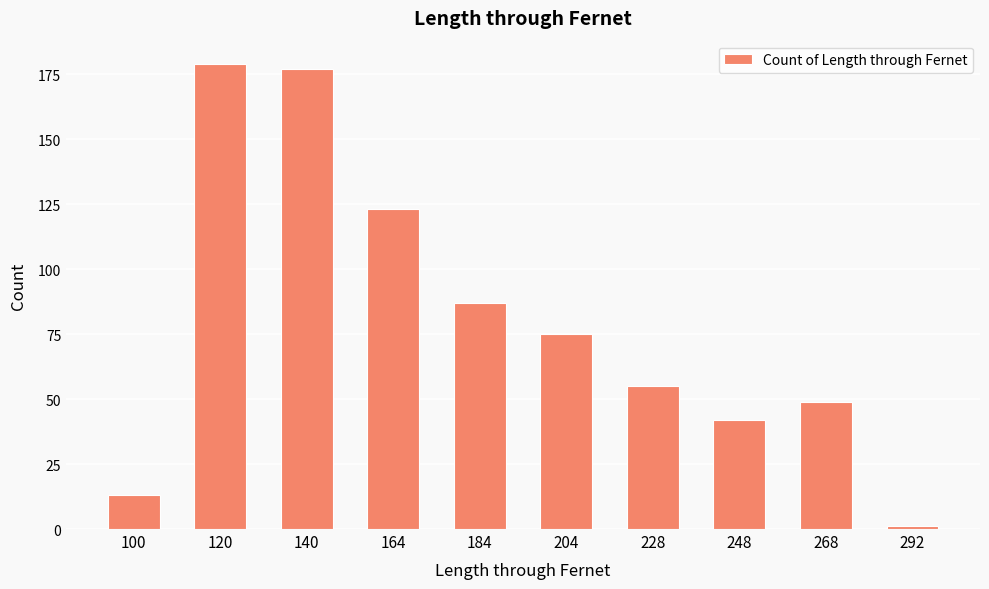

What value does the data have at 184?

87